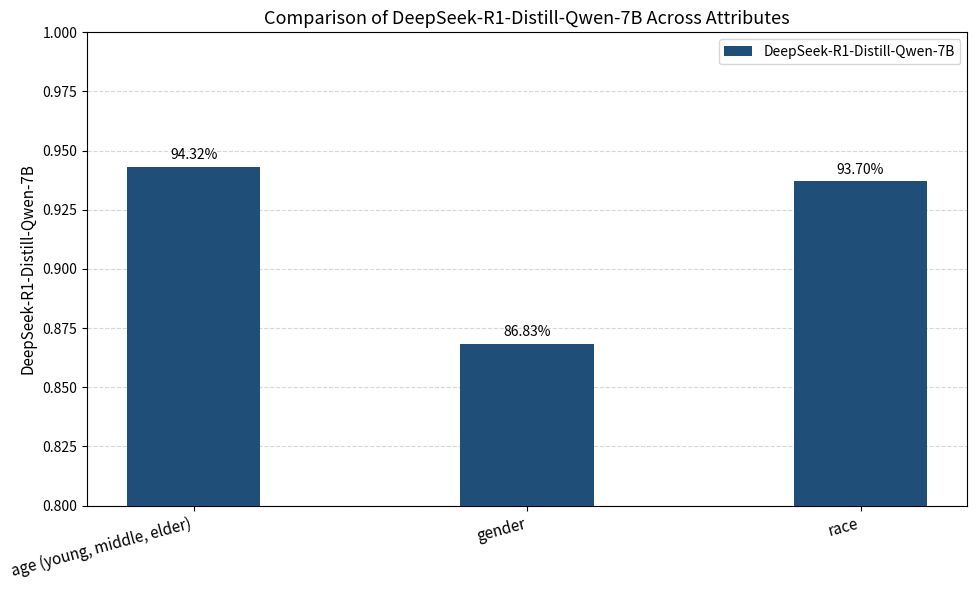

List the labels in order of value, smallest first.

gender, race, age (young, middle, elder)